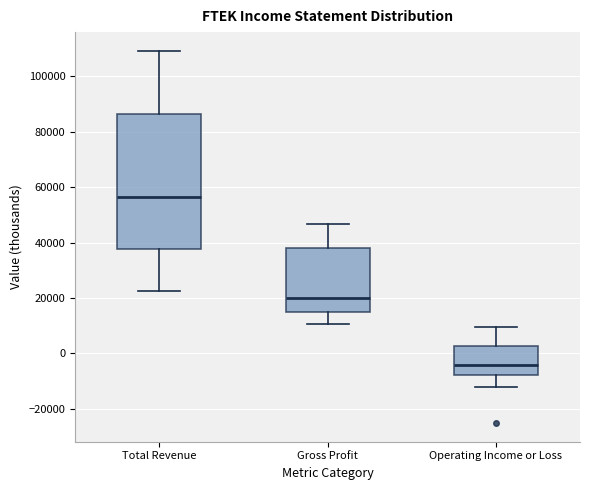

Reading left to right, read every box against the y-axis: the position of its median line, the range the box covers, and the ends of its whiskers. The values are not printed on the chart, so give them approximately, as read against the axis.

Total Revenue: median 56000, box 38000 to 86000, whiskers 22000 to 110000
Gross Profit: median 20000, box 14000 to 38000, whiskers 10000 to 46000
Operating Income or Loss: median -4000, box -8000 to 2000, whiskers -12000 to 10000